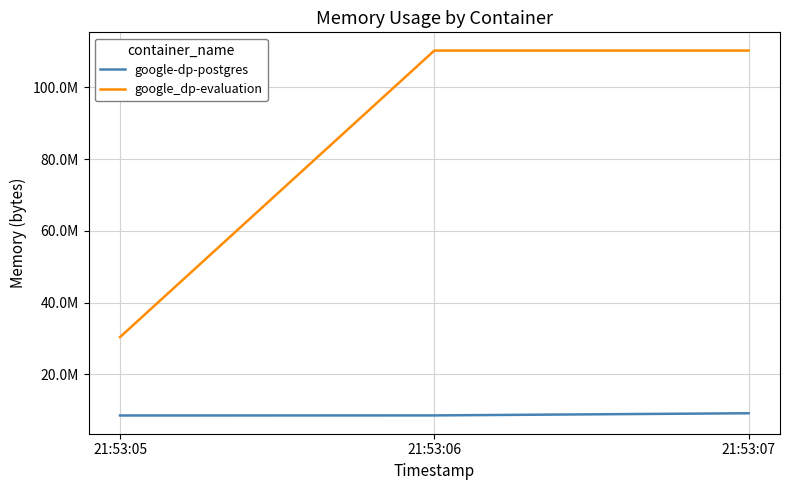

Between 21:53:05 and 21:53:06, which series saw the biggest shift?

google_dp-evaluation